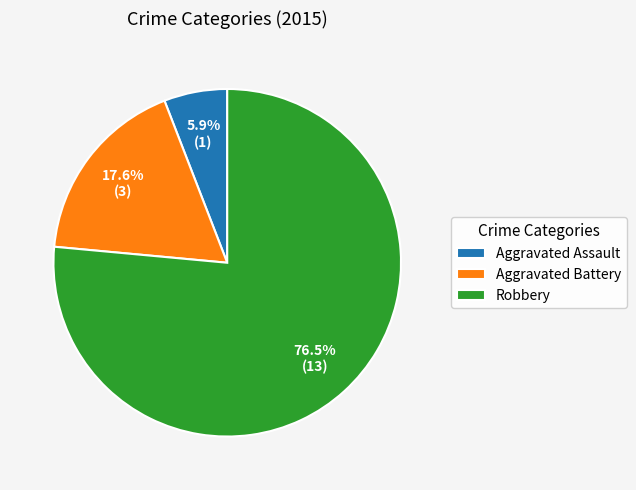

How many slices are in this pie chart?

3